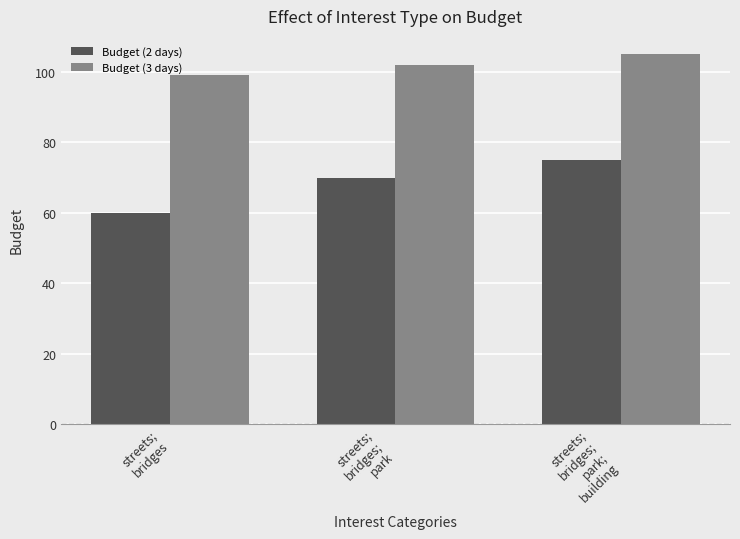

How many bars are there in each group?

2